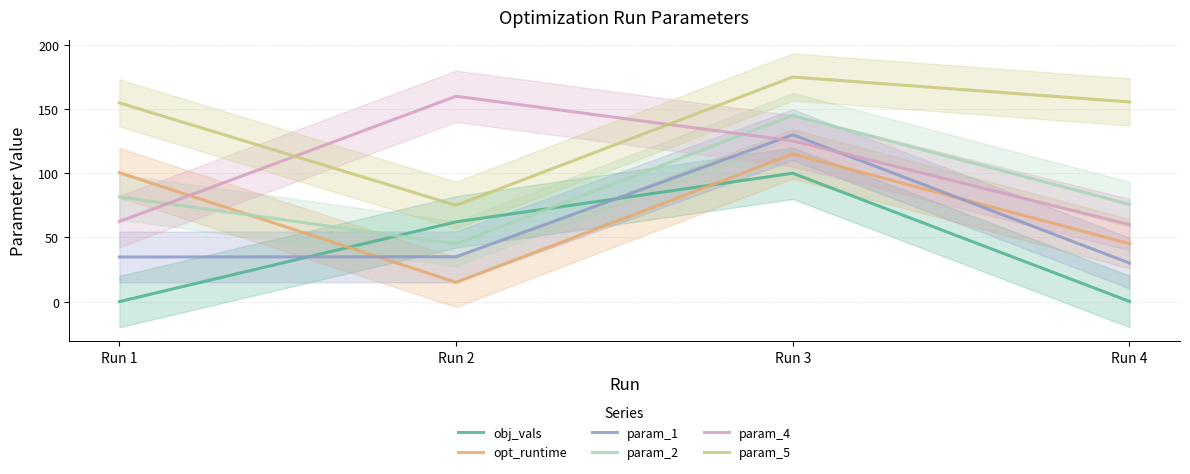

True or false: param_1 and param_2 intersect in this chart.

False